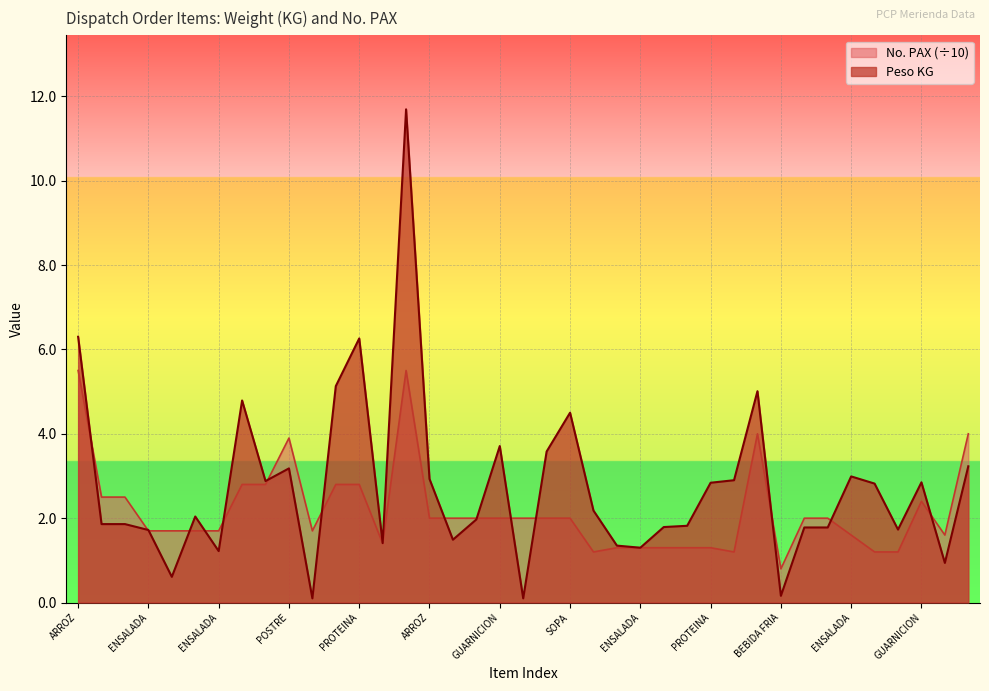

True or false: No. PAX and Peso KG cross at least once.

True